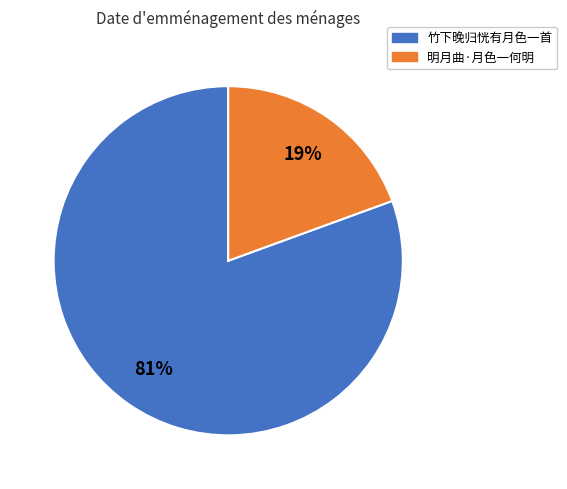

How many segments does this pie chart have?

2